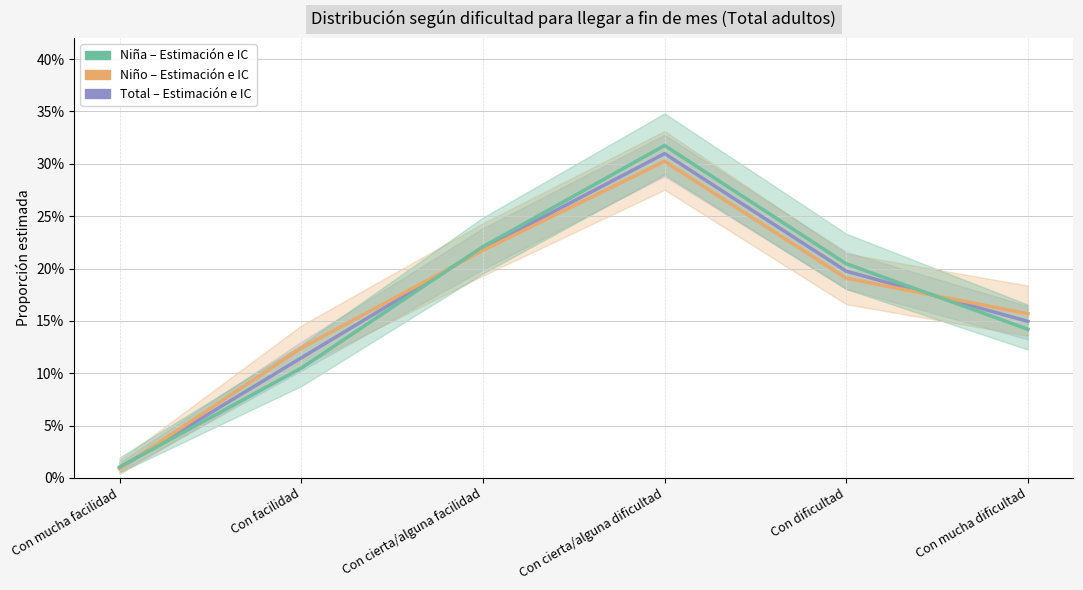

Is it true that Niña - Estimación equals 0.2 at Con cierta/alguna facilidad?

True